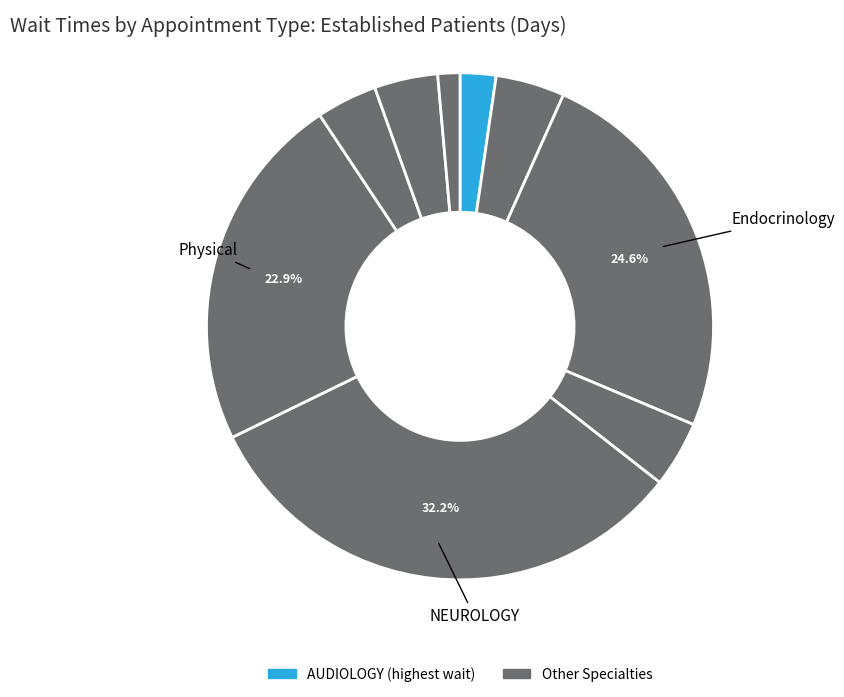

Count the number of slices in the pie.

9